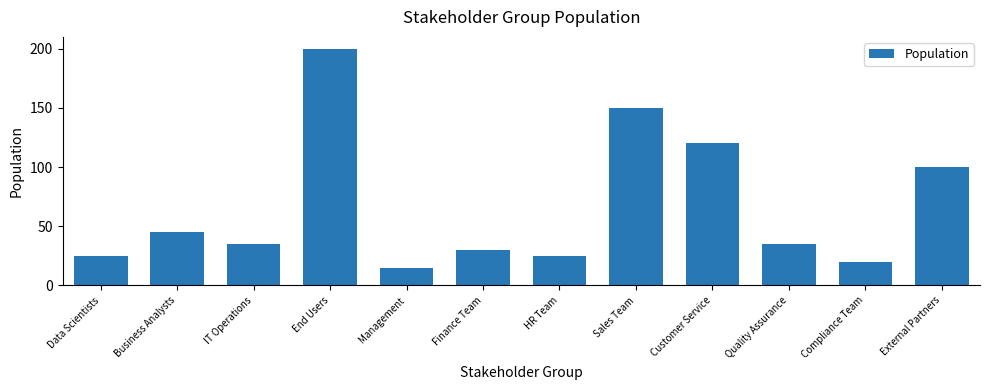

At which category does the chart reach its peak across all series?

End Users